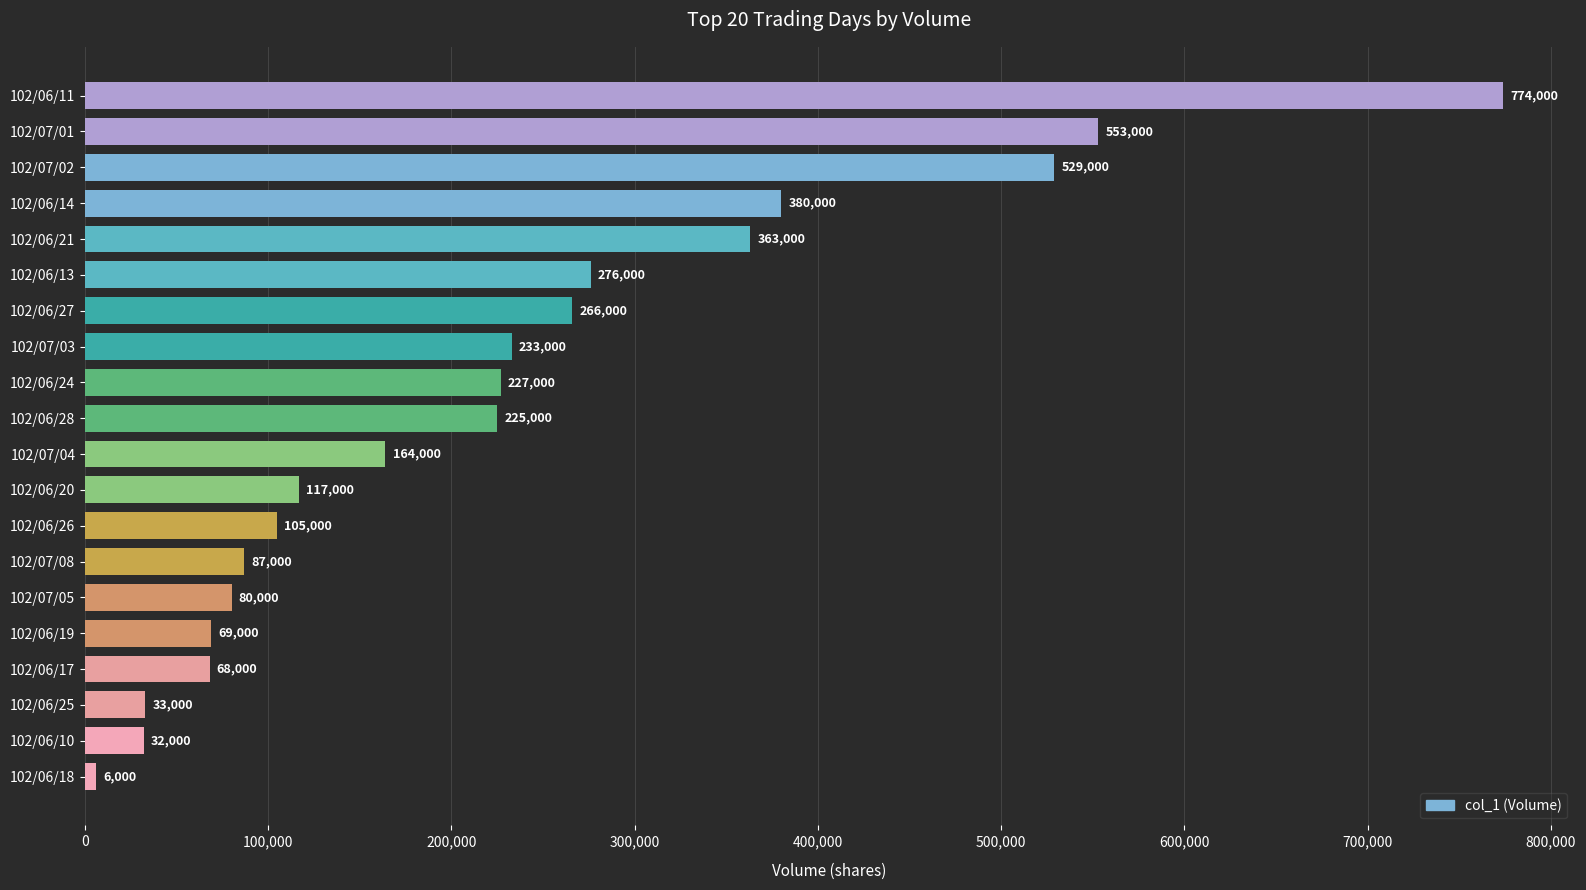

Approximately how many times larger is the value at 102/06/28 compared to 102/06/26?

2.1